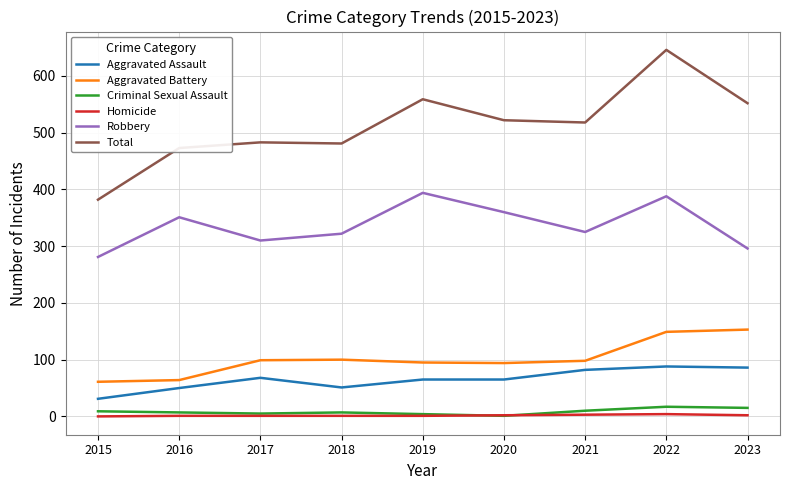

Does the chart have visible grid lines?

Yes